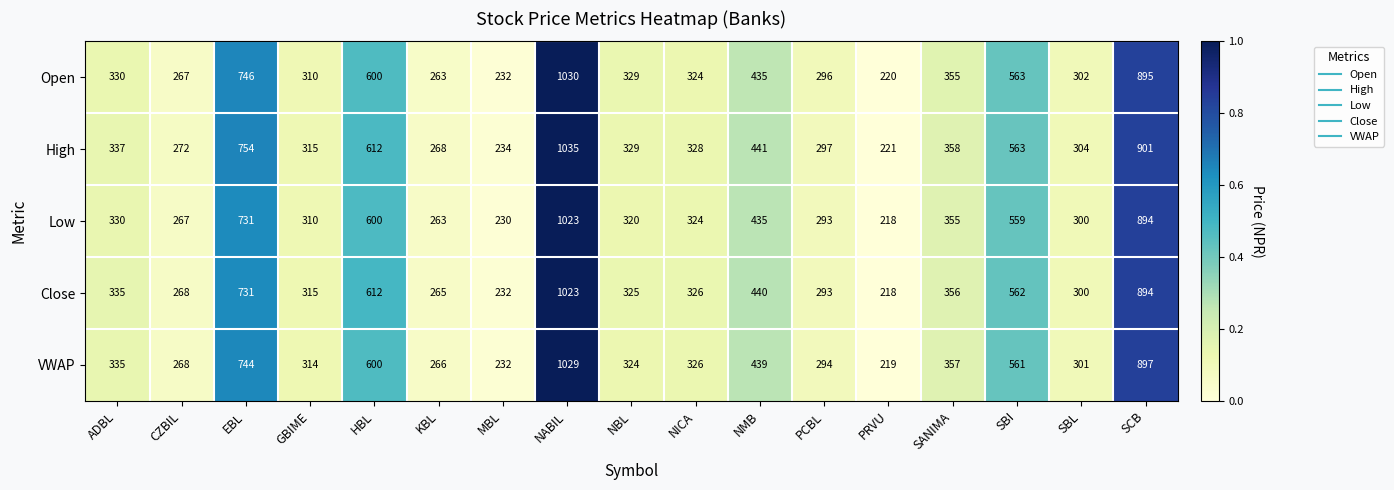

Which series changed the most between NBL and SBI?

Low